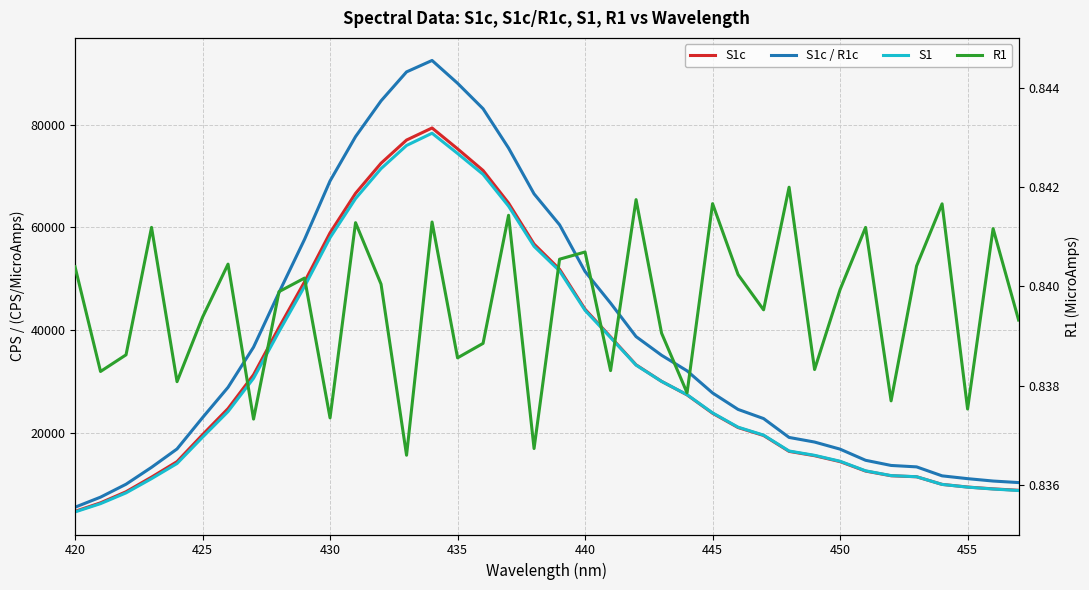

Which series has the widest spread of values?

S1c / R1c